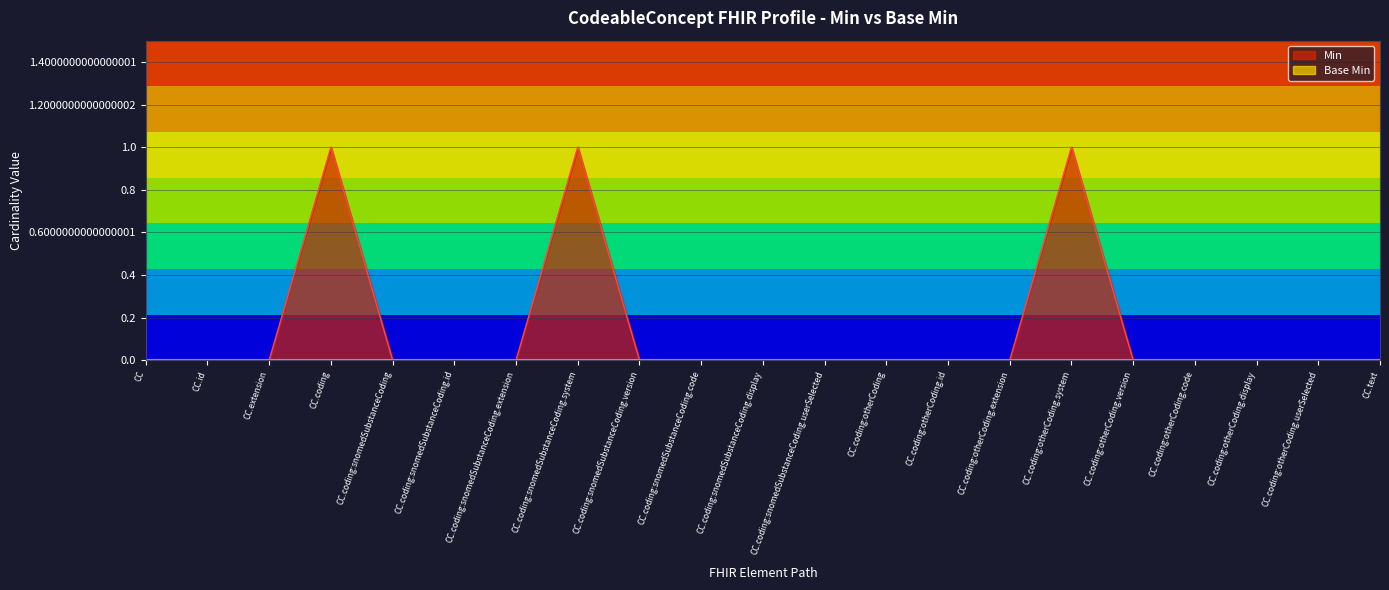

True or false: there are more than 2 points higher than both neighbors.

True